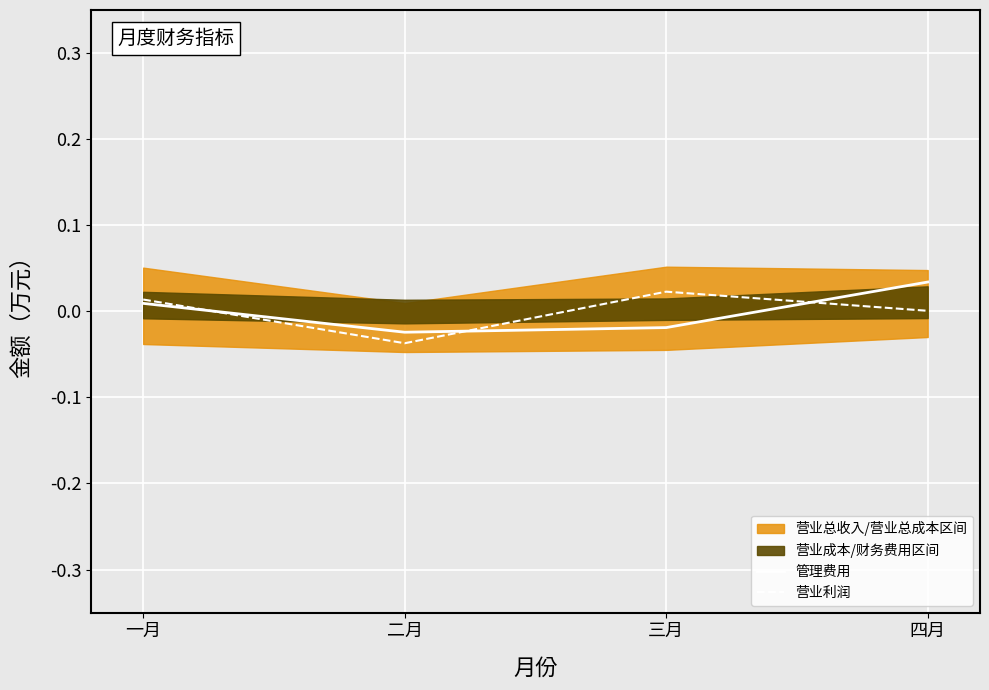

Where is 管理费用 nearest to the value 0?

一月